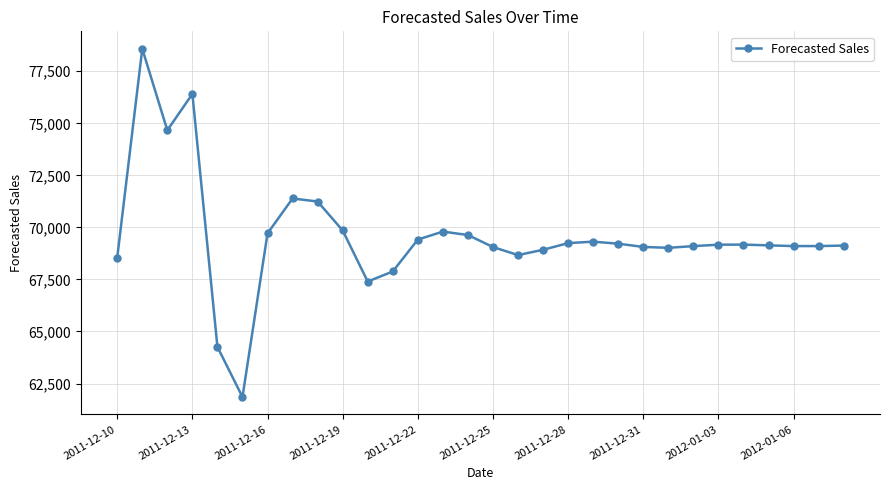

What is the value of the 17th point from the left?

68670.5